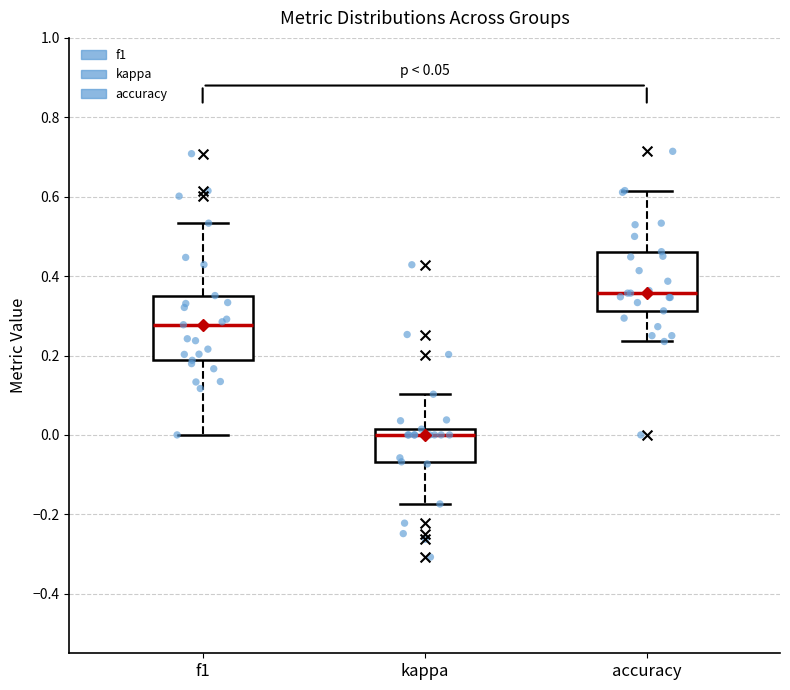

Which box has the highest median line?

accuracy